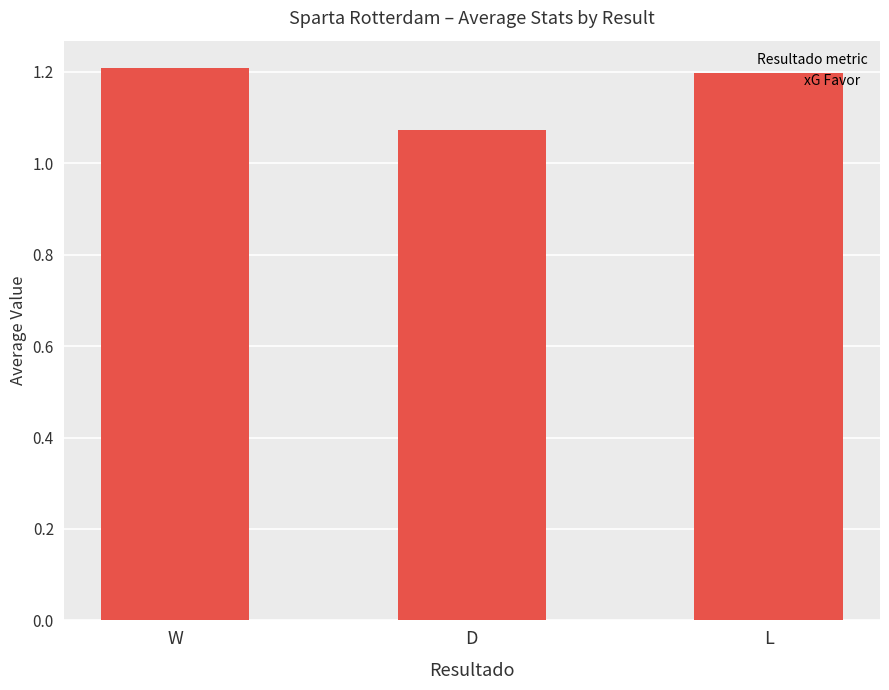

What is the value of the 1st bar from the left?

1.2